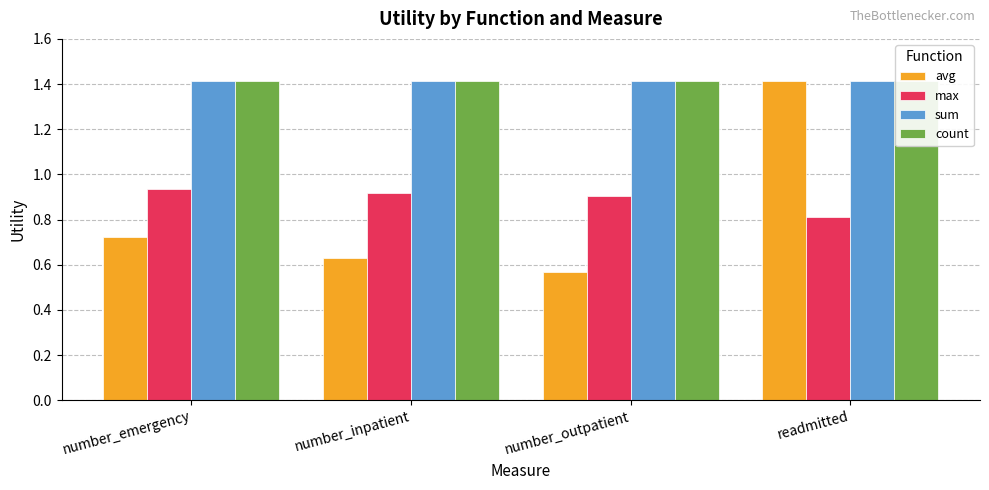

Read the avg value at number_emergency.

0.7